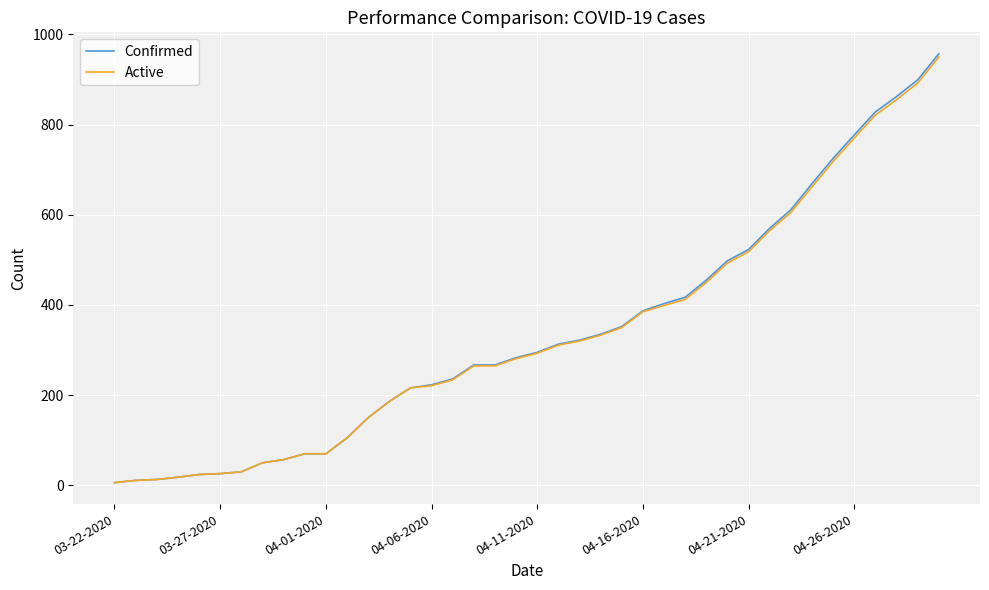

At how many categories does at least one series exceed 708?

6